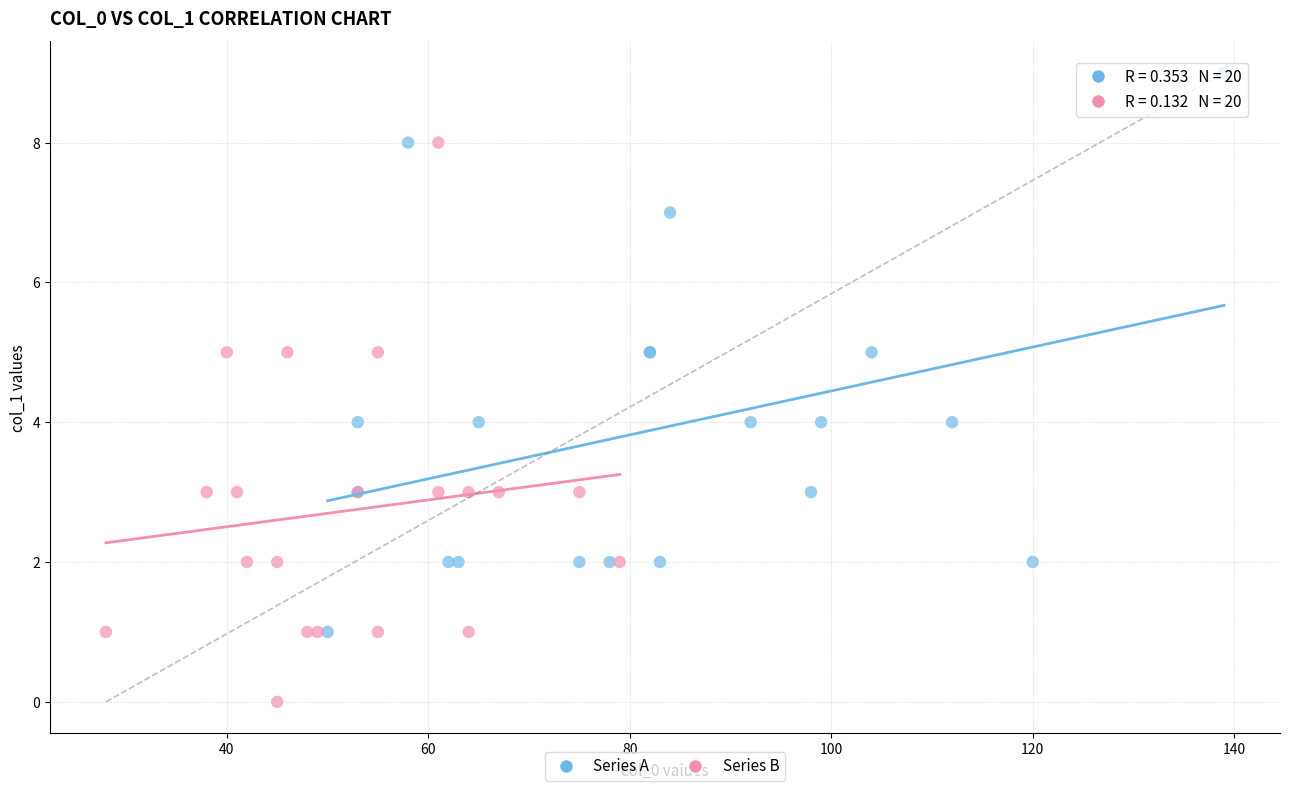

Which series reaches the maximum Y coordinate?

Series A